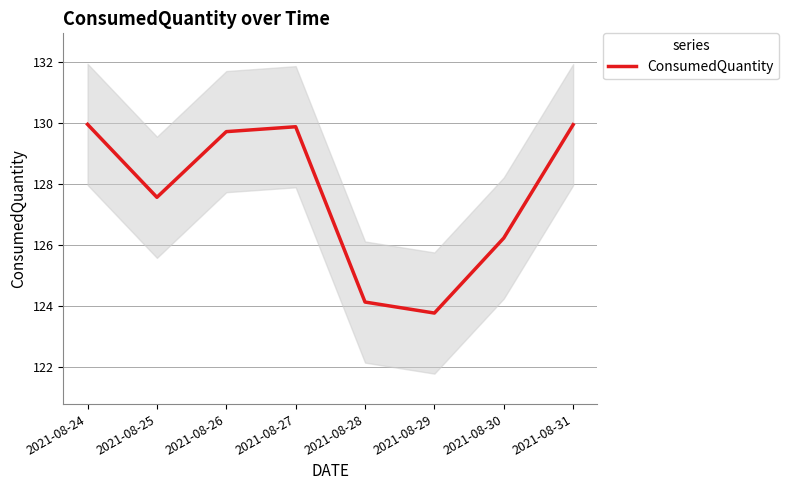

What is the sum of the values at 2021-08-30 and 2021-08-29?

250.0